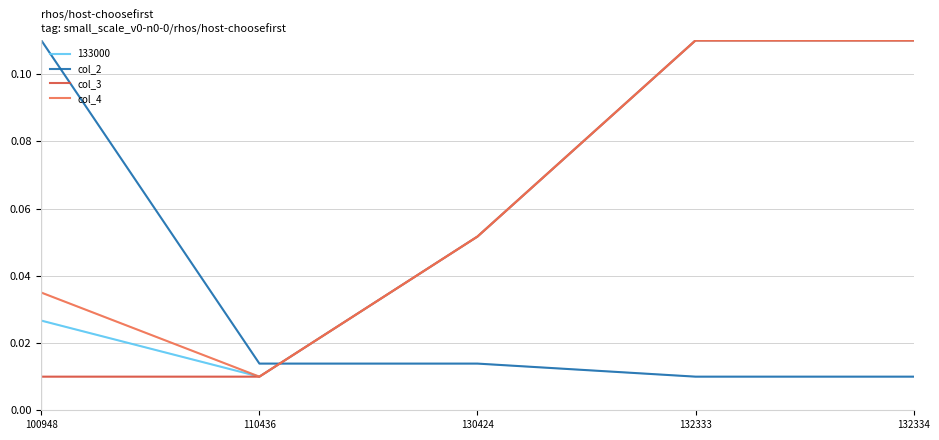

Is the value of col_4 at 130424 greater than the value of col_3 at 110436?

Yes